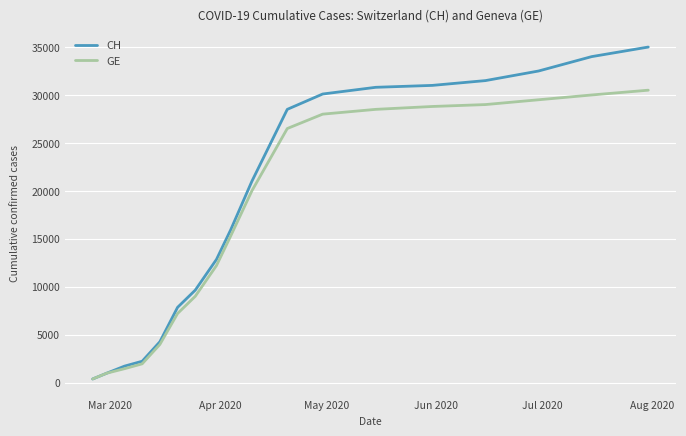

Which series has the largest range (max minus min)?

CH